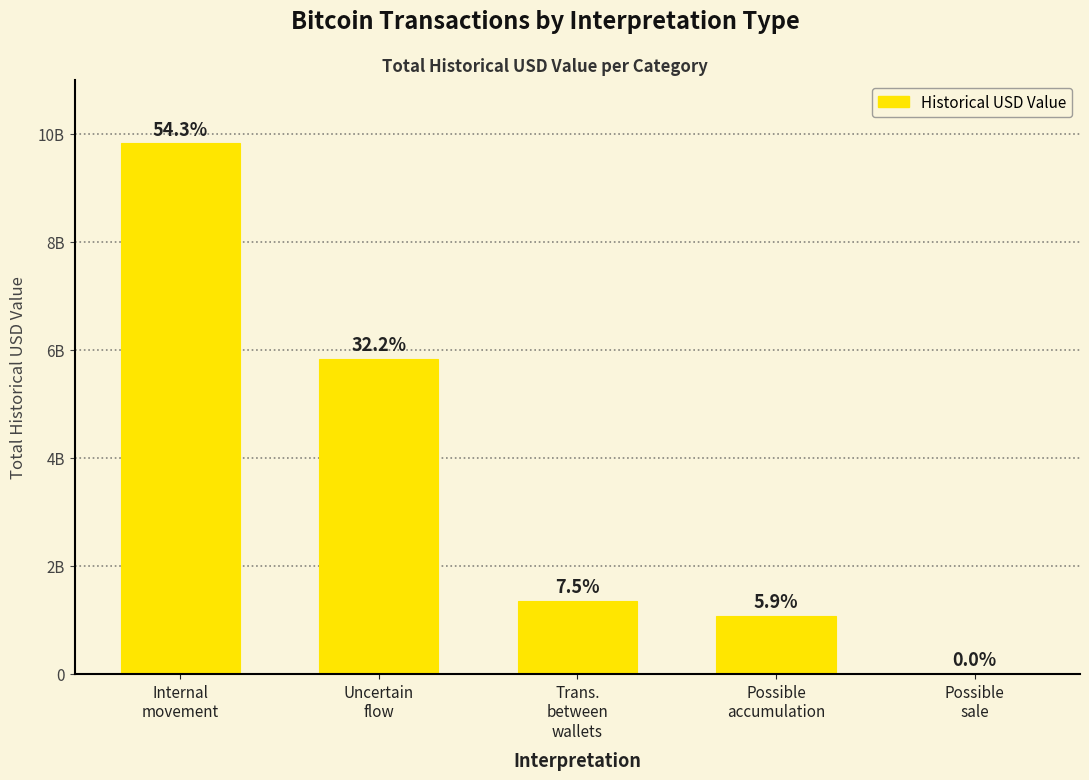

What is the difference between the values at Internal
movement and Trans.
between
wallets?

8469599405